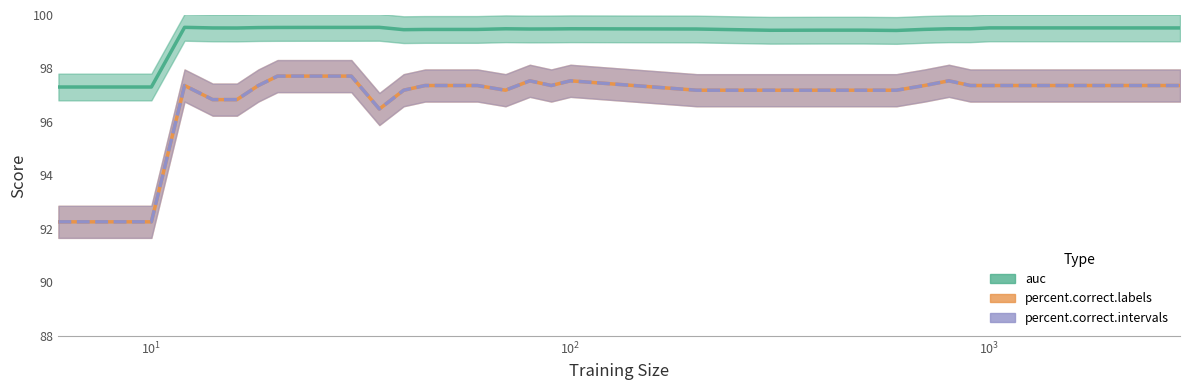

True or false: percent.correct.labels has more than 1 points higher than both neighbors.

True